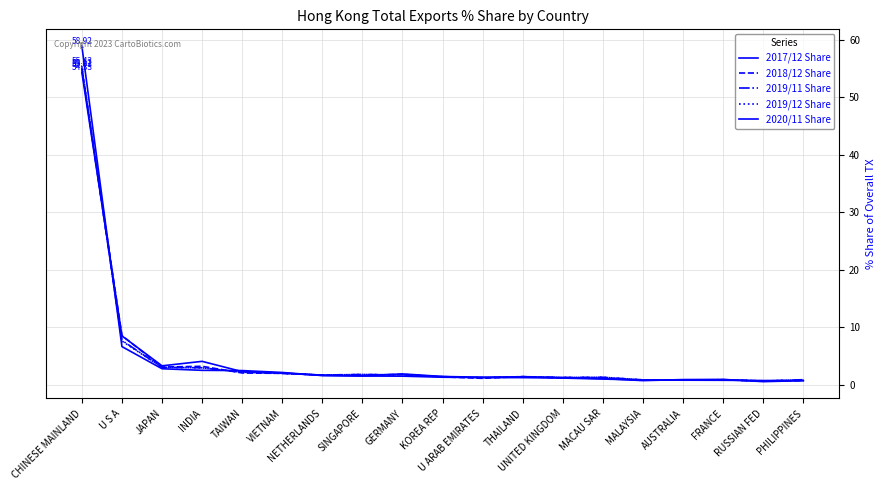

Where is the first local maximum for 2019/11 Share?

SINGAPORE